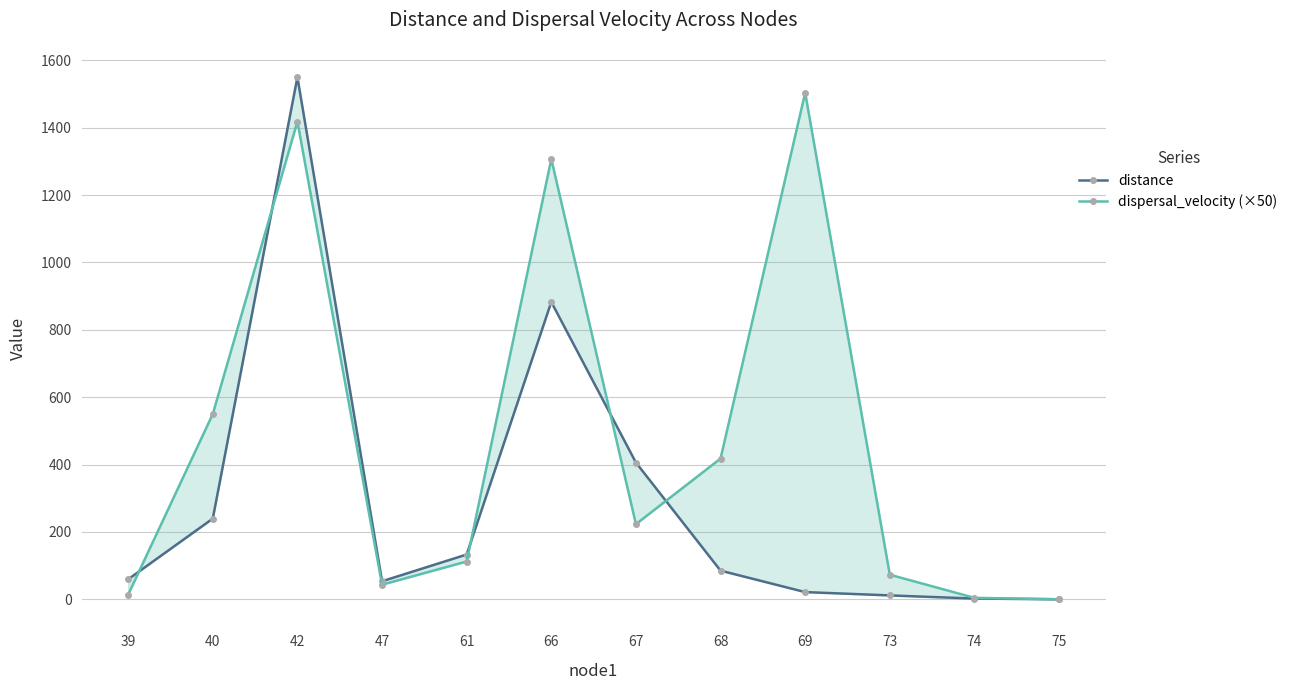

Which has a higher value, 66 or 61?

66